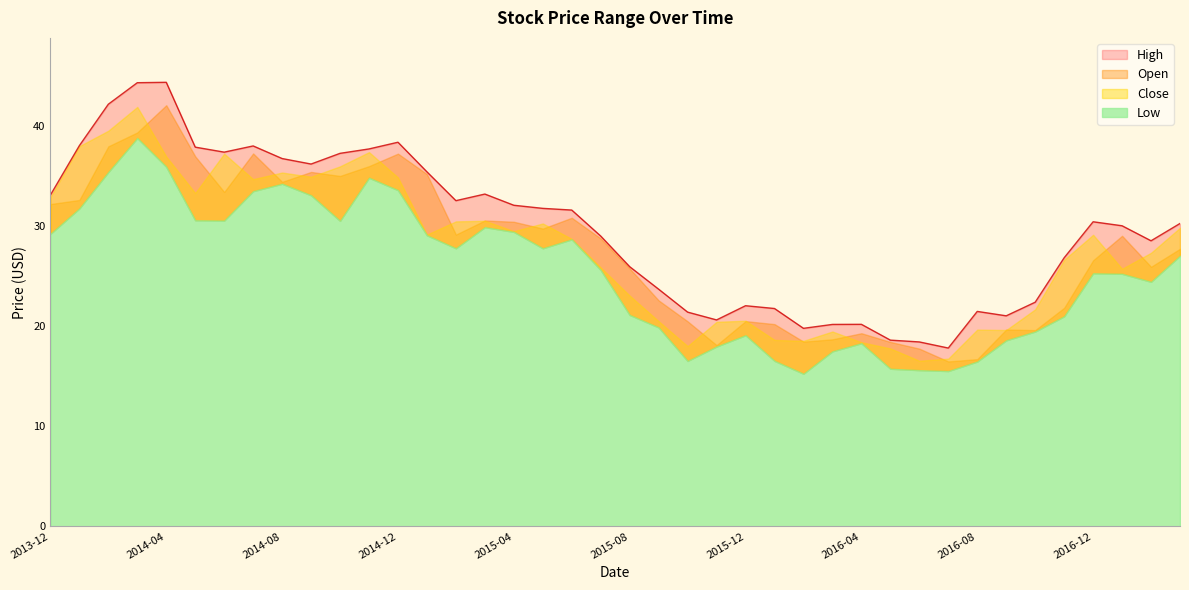

What is the difference between the Close values at 2015-03 and 2015-08?

7.5